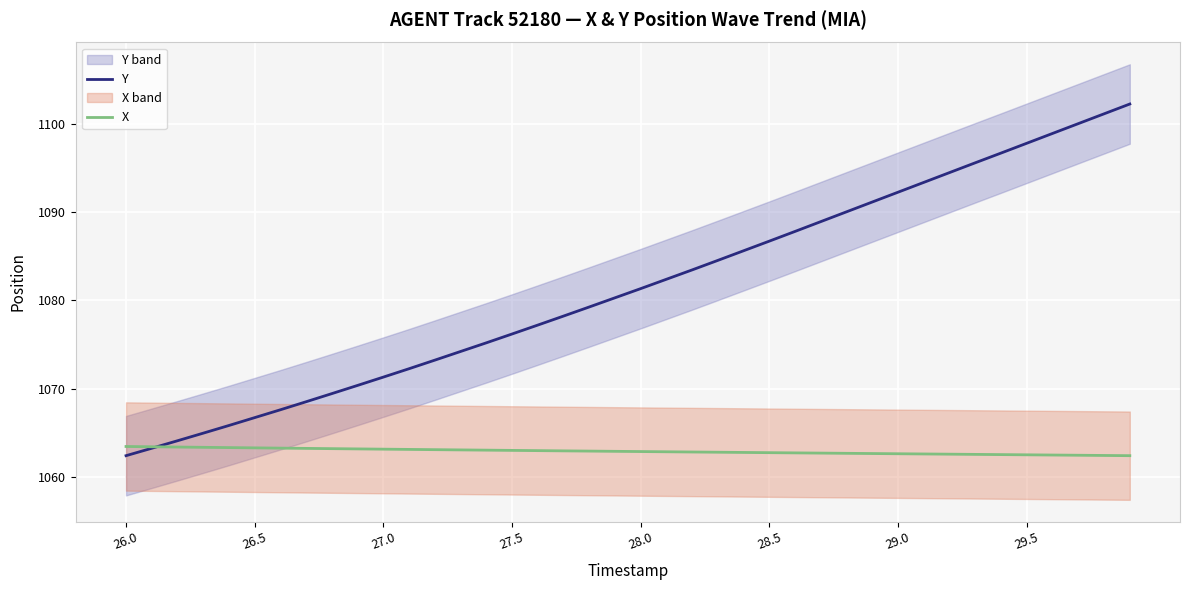

The value of X at 28.0 is 1471.7. True or false?

False